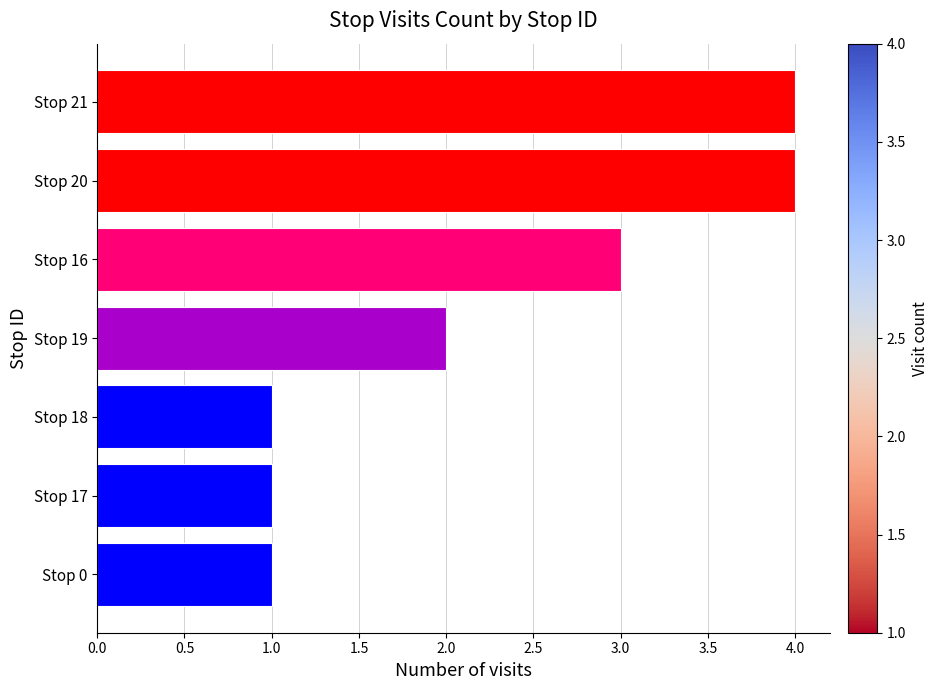

What is the maximum value shown in the chart?

4